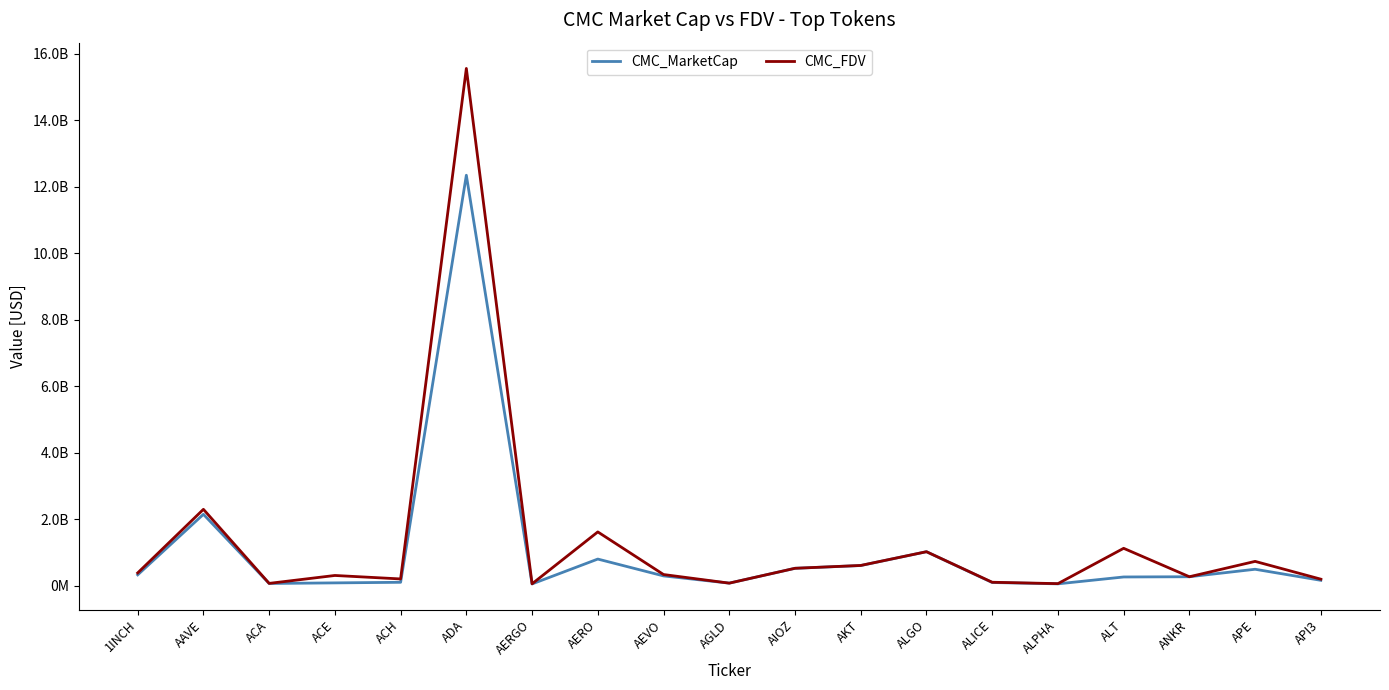

Does the chart have visible grid lines?

No